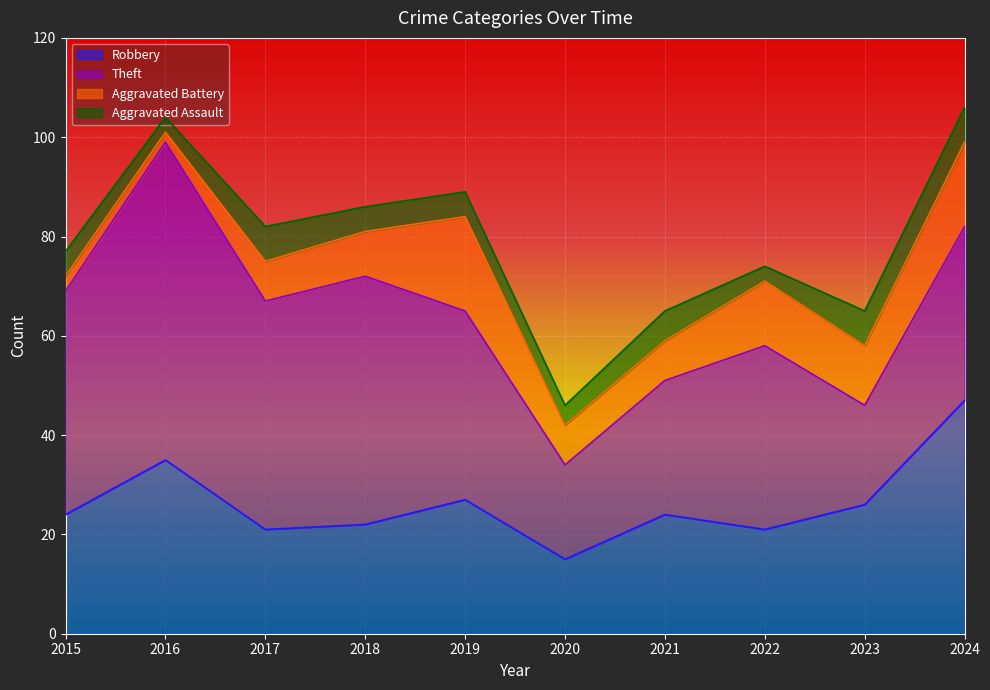

At how many categories does at least one series exceed 28?

7